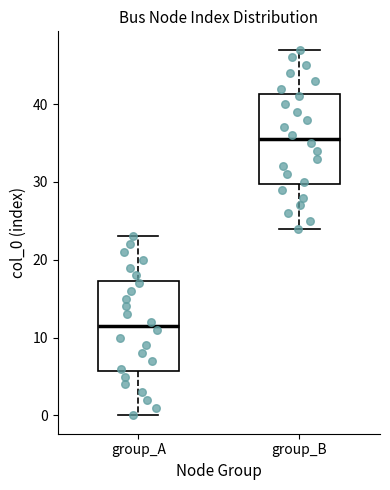

Reading left to right, transcribe this box plot: for each box, give where its median line is, the range the box spans, and where its two whiskers end, as read against the y-axis. The values are not printed on the chart, so give them approximately, as read against the axis.

group_A: median 12, box 6 to 17, whiskers 0 to 23
group_B: median 36, box 30 to 41, whiskers 24 to 47